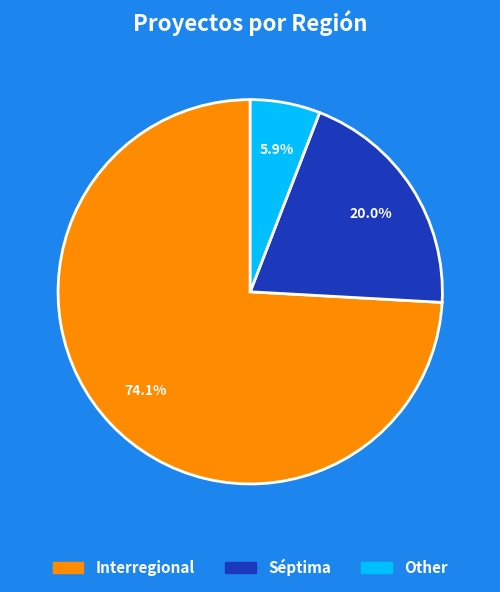

What is the smallest slice in the pie chart?

Other